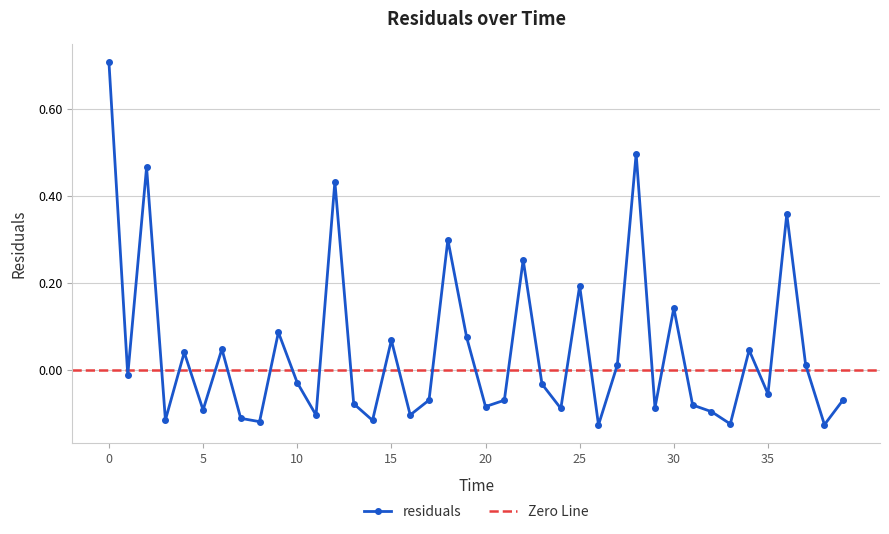

Which has a higher value, 7 or 4?

4